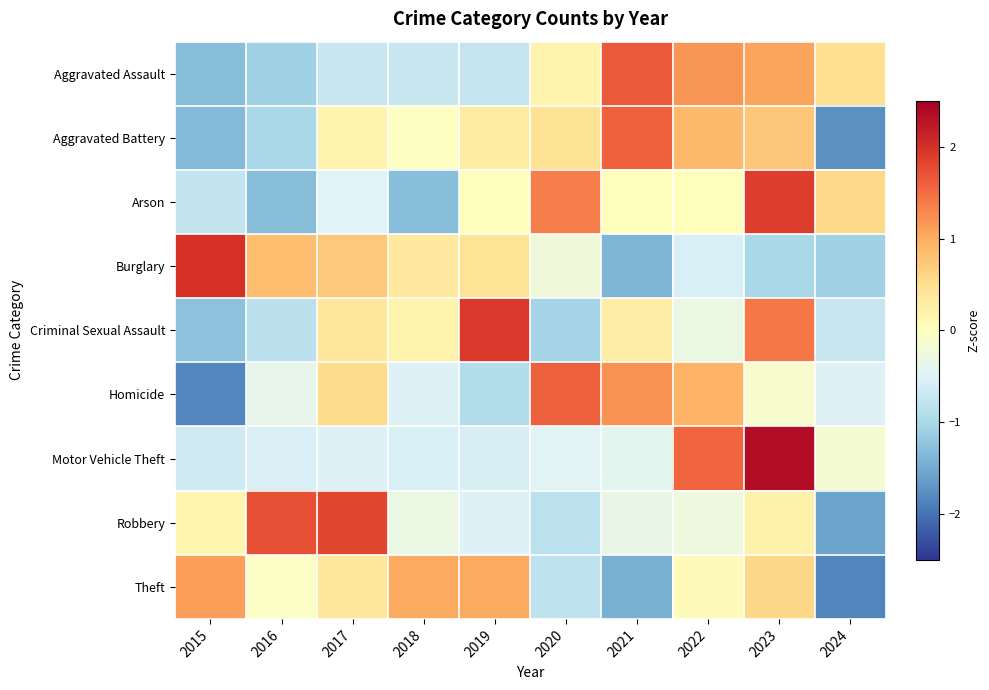

What is the total value across all series at 2023?

7.1